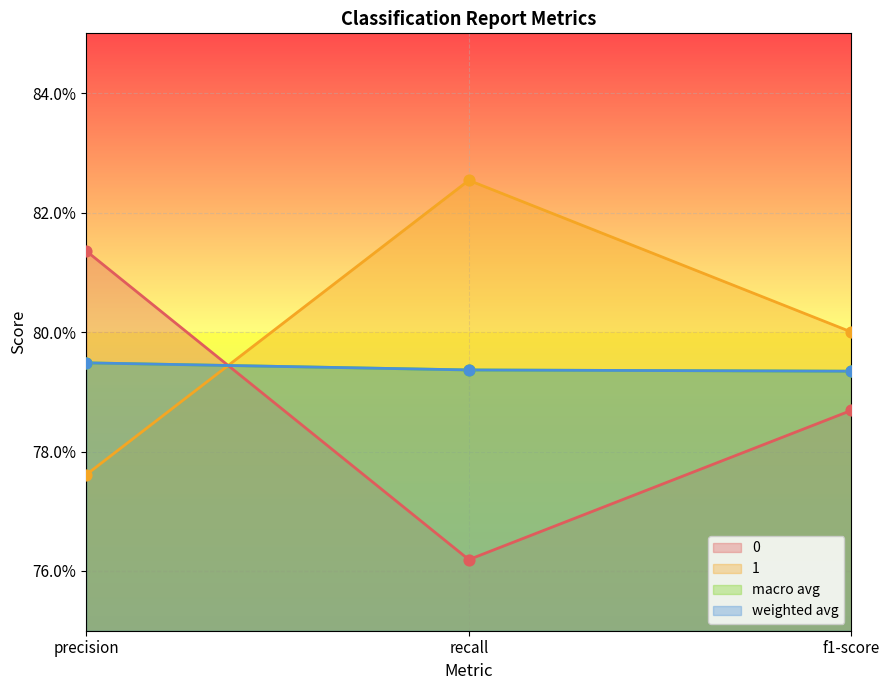

Is the value of 0 at precision greater than the value of weighted avg at precision?

Yes